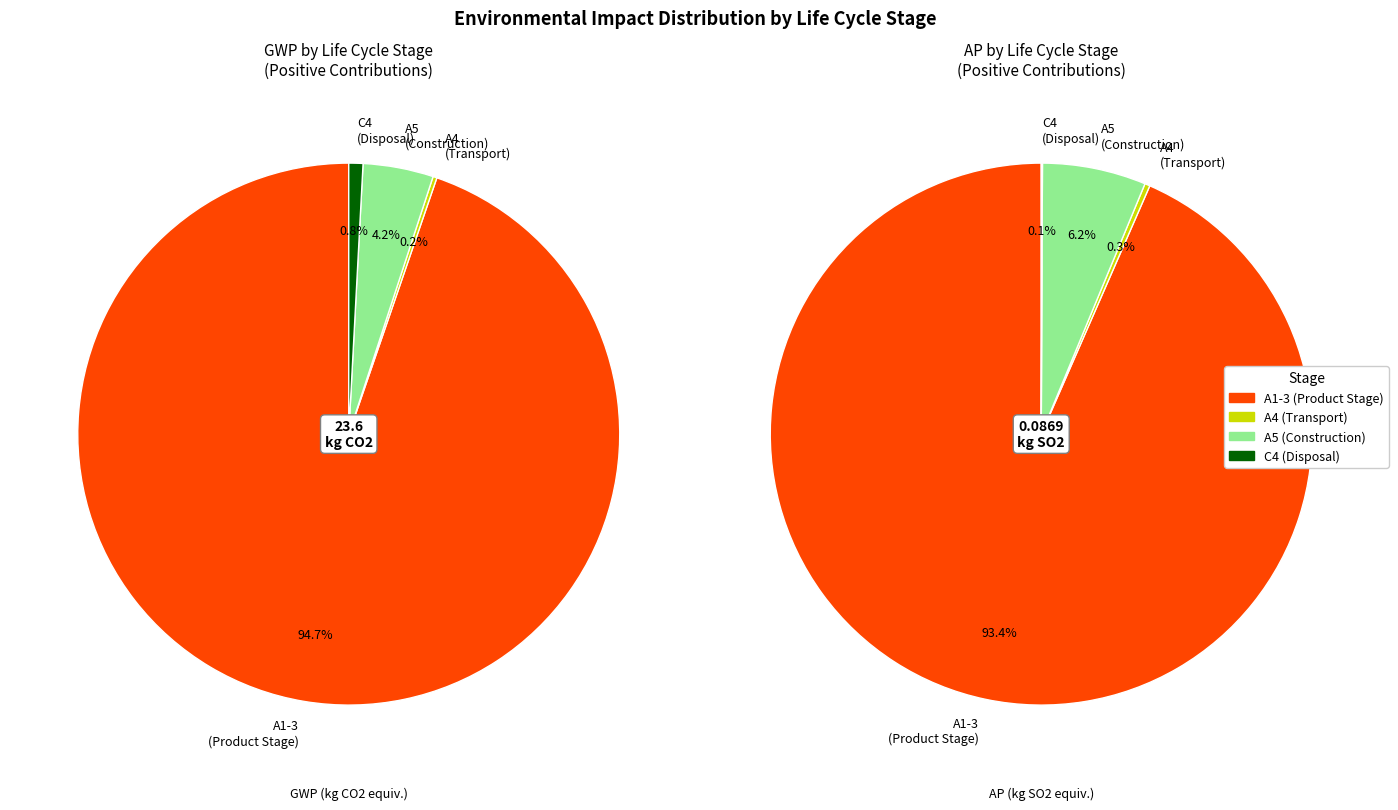

What percentage is the 3 slice, to the nearest percent?

1%